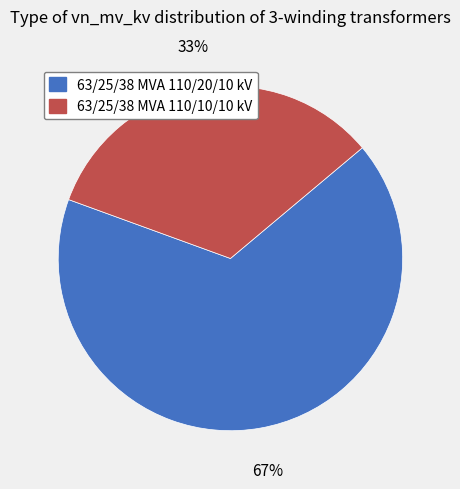

Is it true that 63/25/38 MVA 110/10/10 kV is 21% of the pie?

False